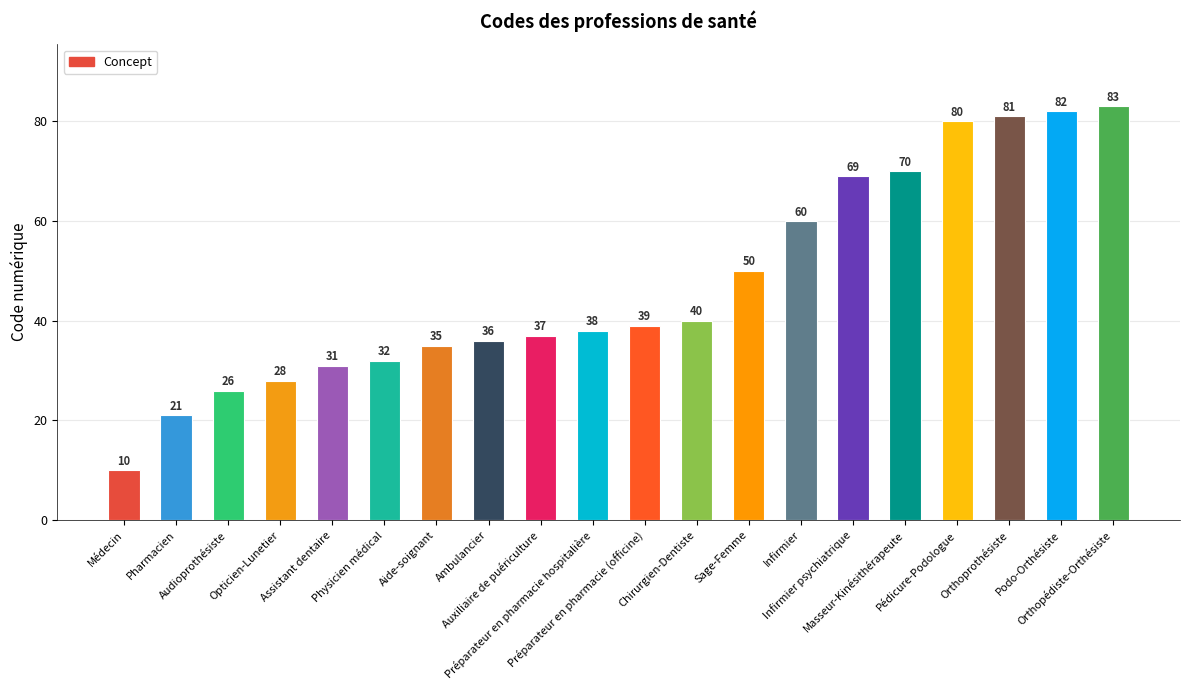

List the labels in order of value, smallest first.

Médecin, Pharmacien, Audioprothésiste, Opticien-Lunetier, Assistant dentaire, Physicien médical, Aide-soignant, Ambulancier, Auxiliaire de puériculture, Préparateur en pharmacie hospitalière, Préparateur en pharmacie (officine), Chirurgien-Dentiste, Sage-Femme, Infirmier, Infirmier psychiatrique, Masseur-Kinésithérapeute, Pédicure-Podologue, Orthoprothésiste, Podo-Orthésiste, Orthopédiste-Orthésiste